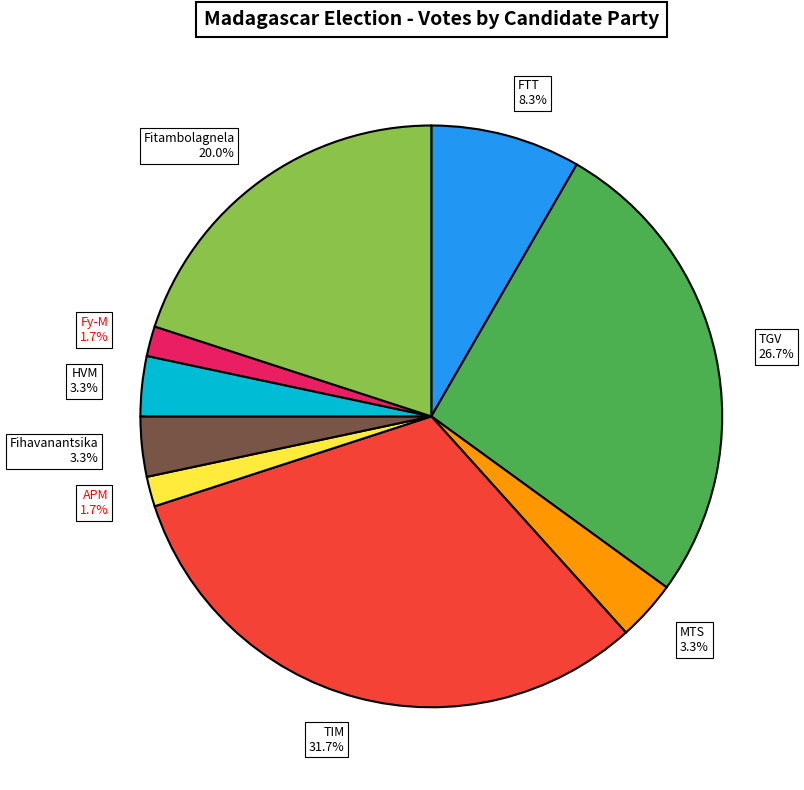

What is the total percentage of TGV and MTS?

30.0%